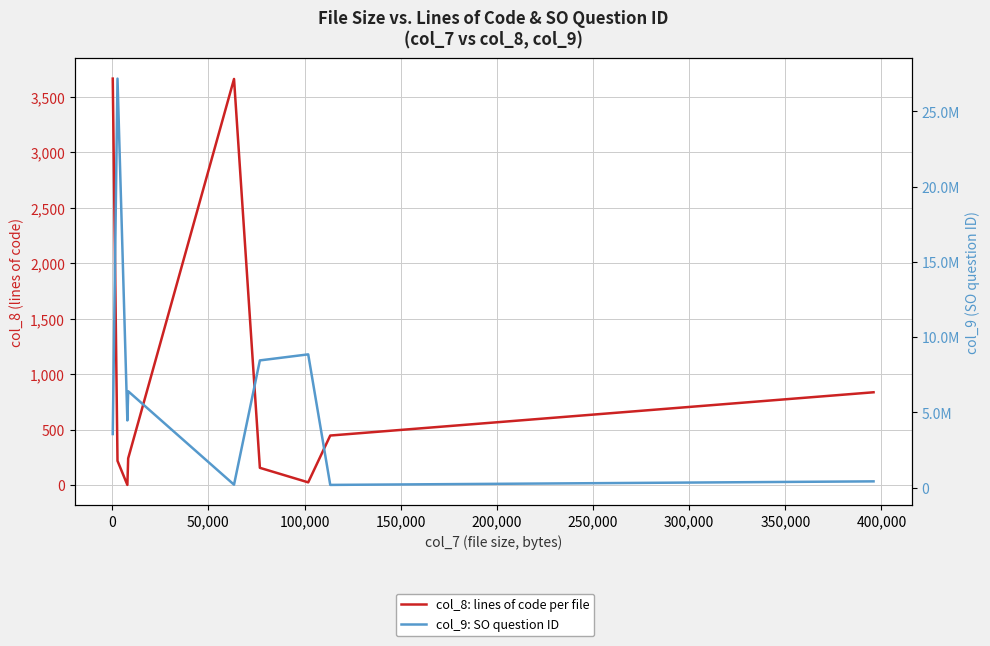

In col_8: lines of code per file, how many points are higher than both neighbors (excluding endpoints)?

1